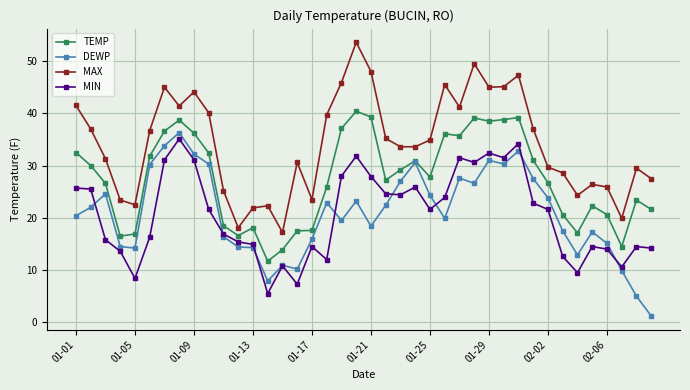

True or false: TEMP and MAX intersect in this chart.

False